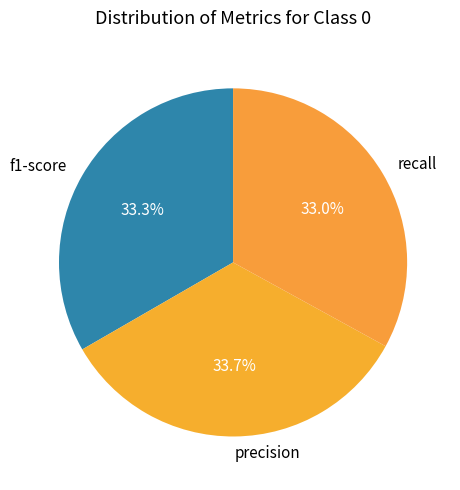

How many segments does this pie chart have?

3